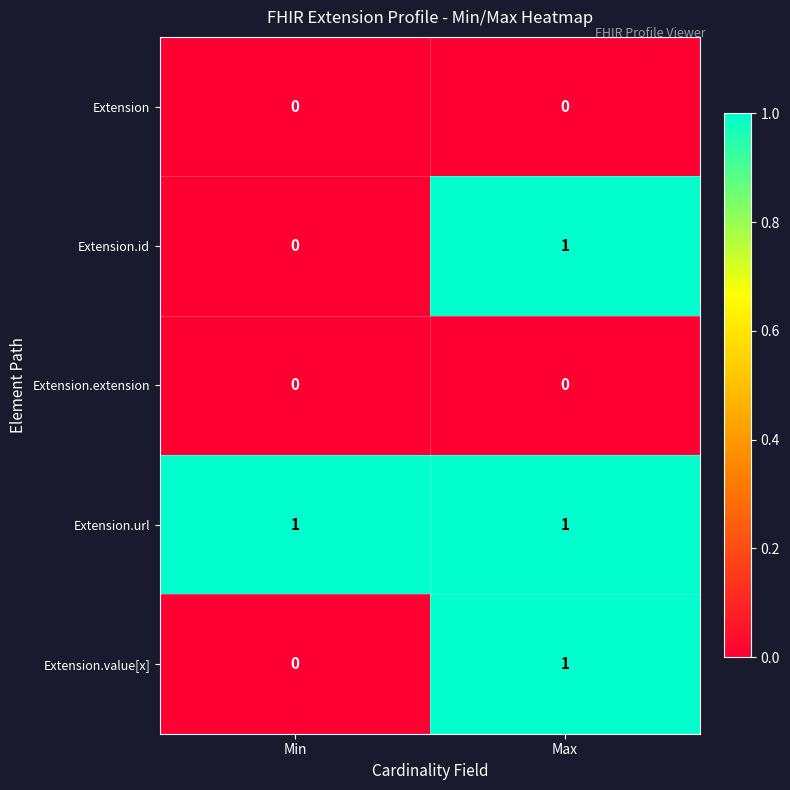

Count the number of categories in the chart.

2